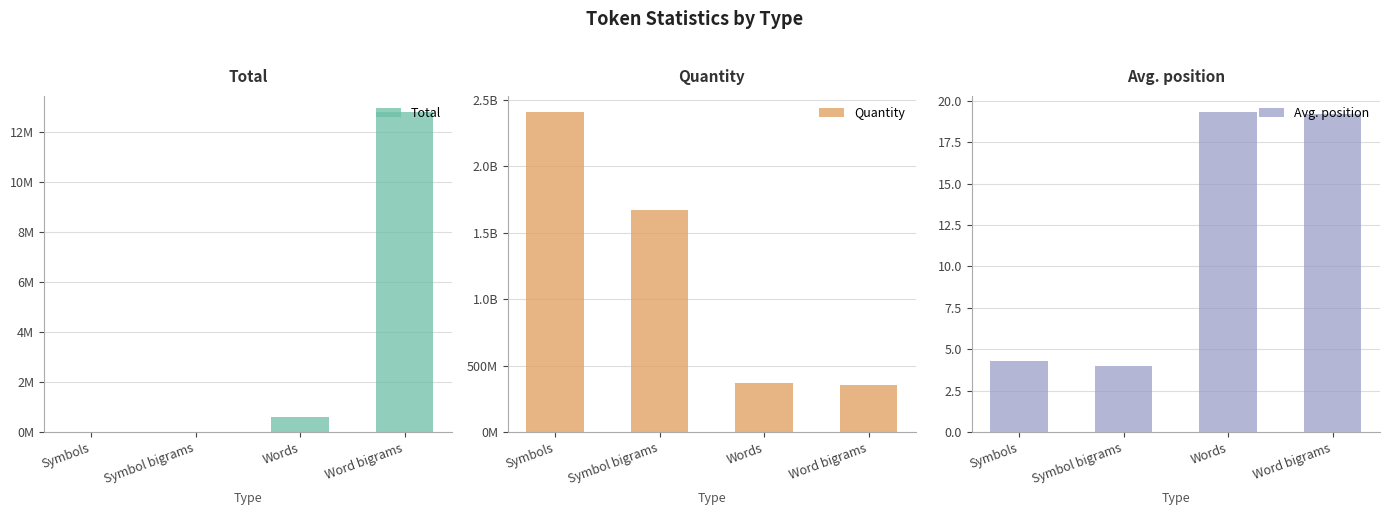

What is the difference between the maximum and second lowest values in the Total series?

12792600.0